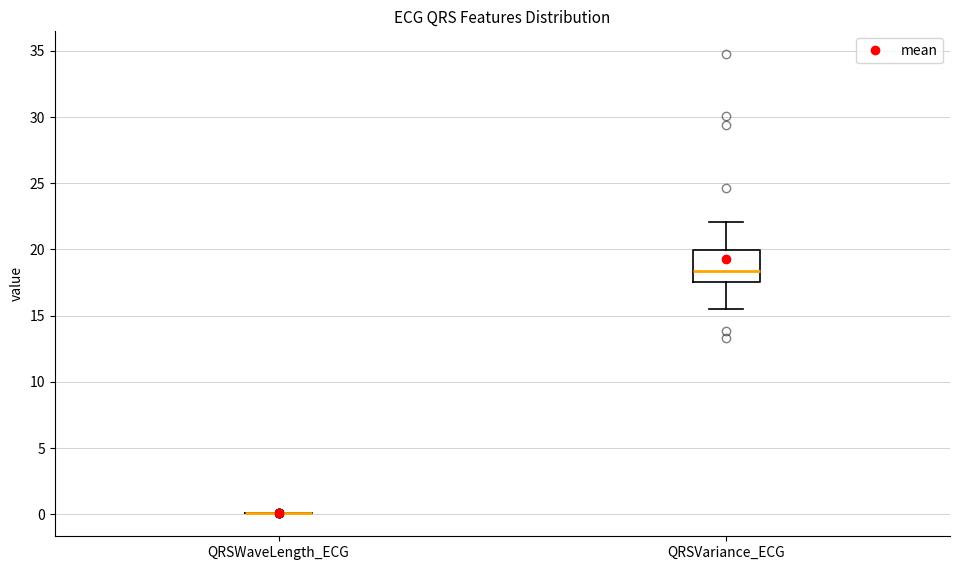

Reading left to right, read every box against the y-axis: the position of its median line, the range the box covers, and the ends of its whiskers. The values are not printed on the chart, so give them approximately, as read against the axis.

QRSWaveLength_ECG: box collapsed to a line at 0.0, whiskers 0.0 to 0.0
QRSVariance_ECG: median 18.5, box 17.5 to 20.0, whiskers 15.5 to 22.0